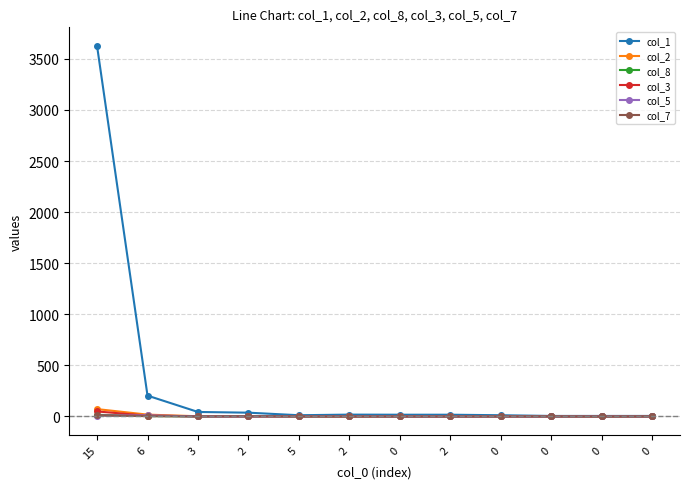

How many data points does each series have?

12